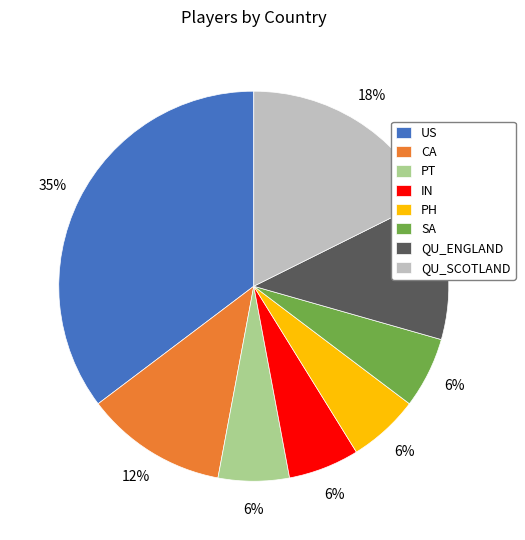

How many slices are in this pie chart?

8